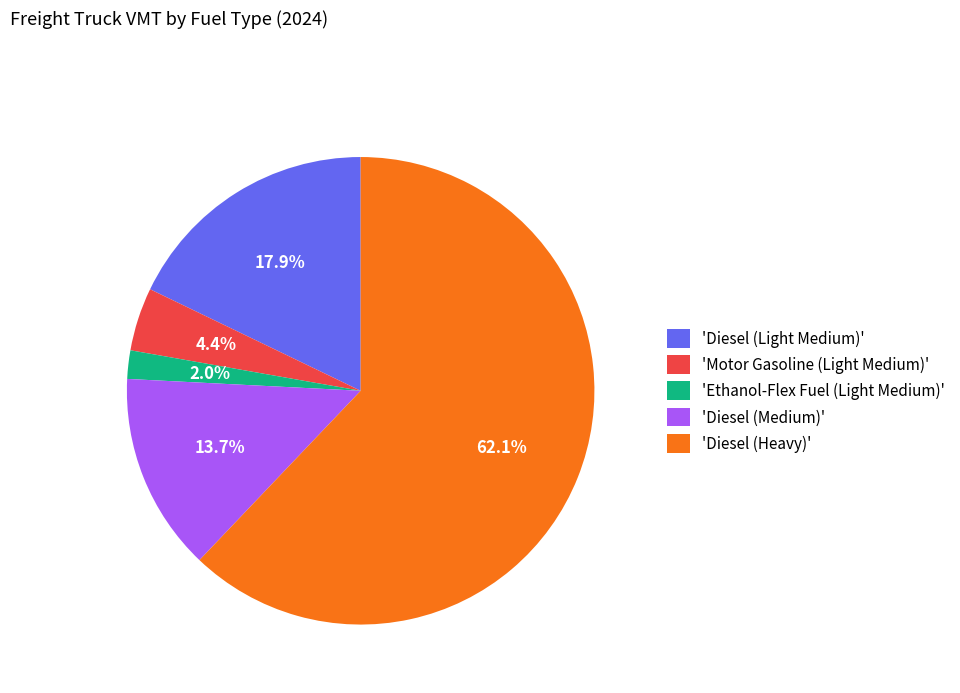

Rank the categories by value from lowest to highest.

'Ethanol-Flex Fuel (Light Medium)', 'Motor Gasoline (Light Medium)', 'Diesel (Medium)', 'Diesel (Light Medium)', 'Diesel (Heavy)'